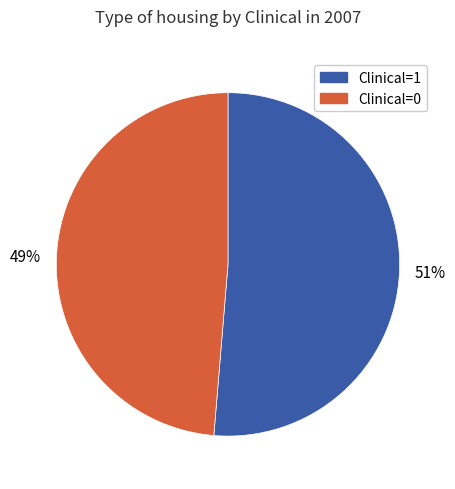

How many slices are in this pie chart?

2